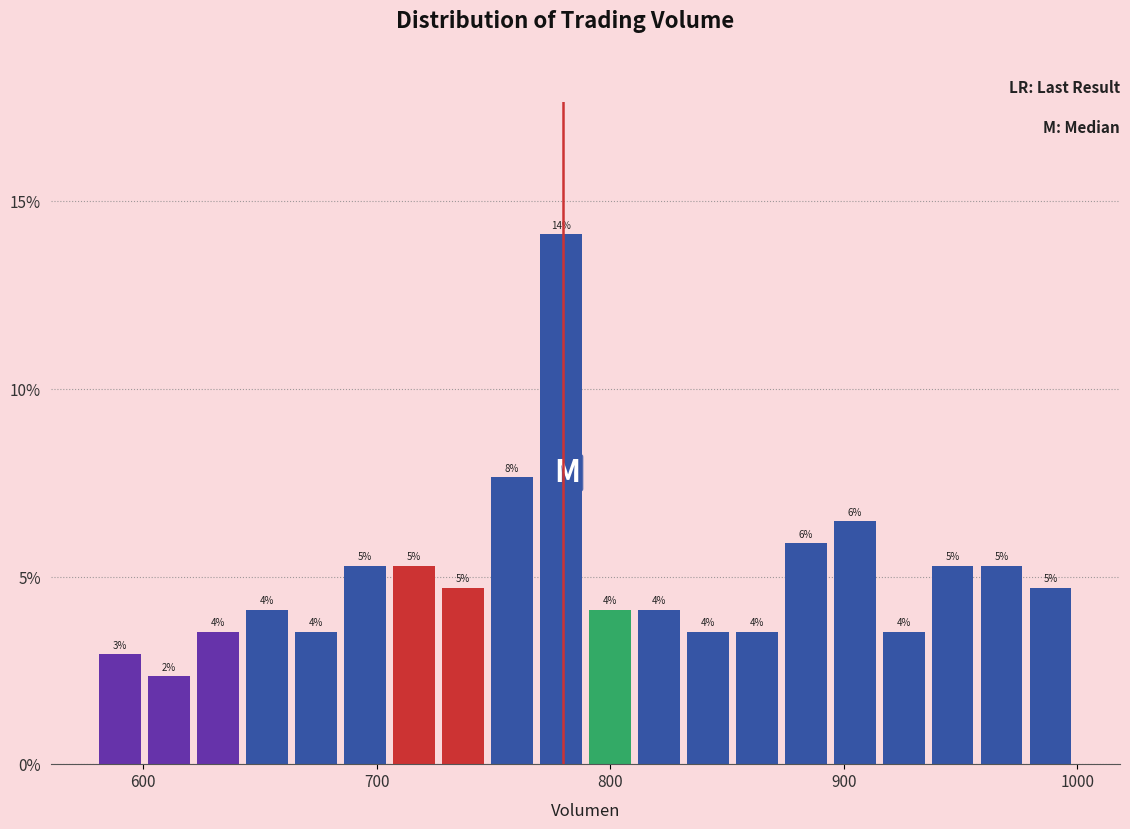

Read against the x-axis, roughly where is the centre of the tallest bar?

780